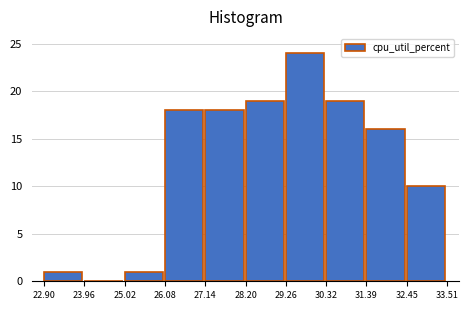

Reading left to right, list every bar in this chart as the range it spans on the x-axis followed by its height. The values are not printed on the chart, so give them approximately, as read against the axis.

22.90 to 23.96: 1
23.96 to 25.02: 0
25.02 to 26.08: 1
26.08 to 27.14: 18
27.14 to 28.20: 18
28.20 to 29.26: 19
29.26 to 30.32: 24
30.32 to 31.39: 19
31.39 to 32.45: 16
32.45 to 33.51: 10